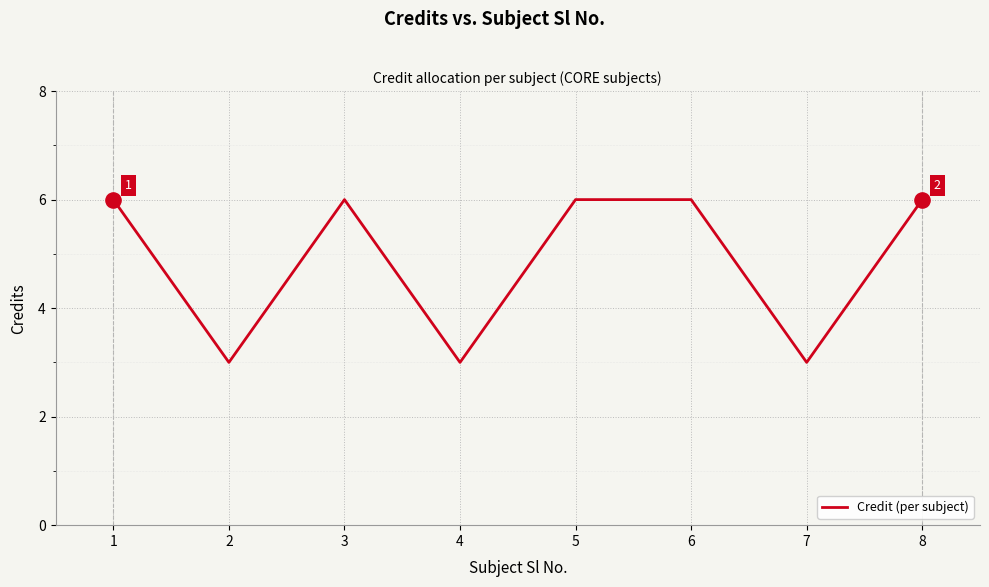

Approximately how many times larger is the value at 4 compared to 8?

0.5